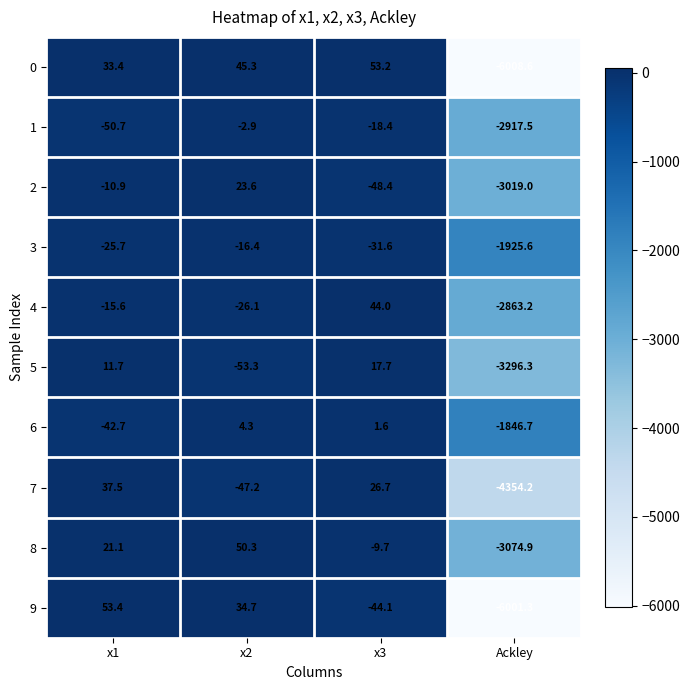

What is the difference between the second highest and minimum values in the 2 series?

3008.1